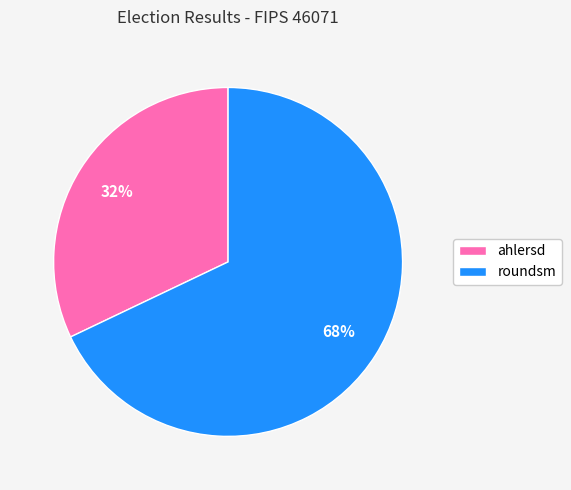

The roundsm slice represents 68% of the pie. True or false?

True